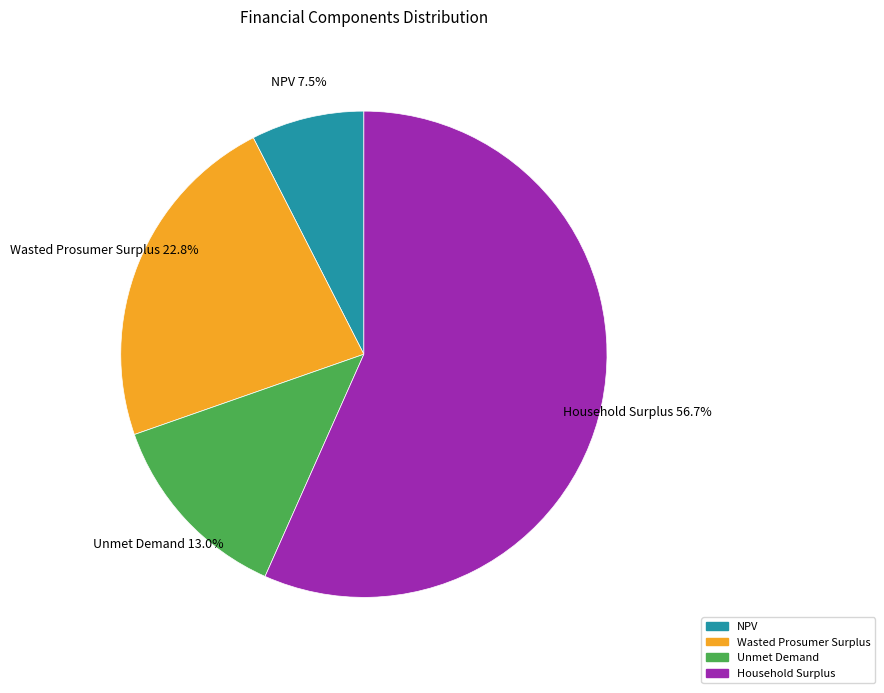

True or false: Household Surplus accounts for 46% of the total.

False